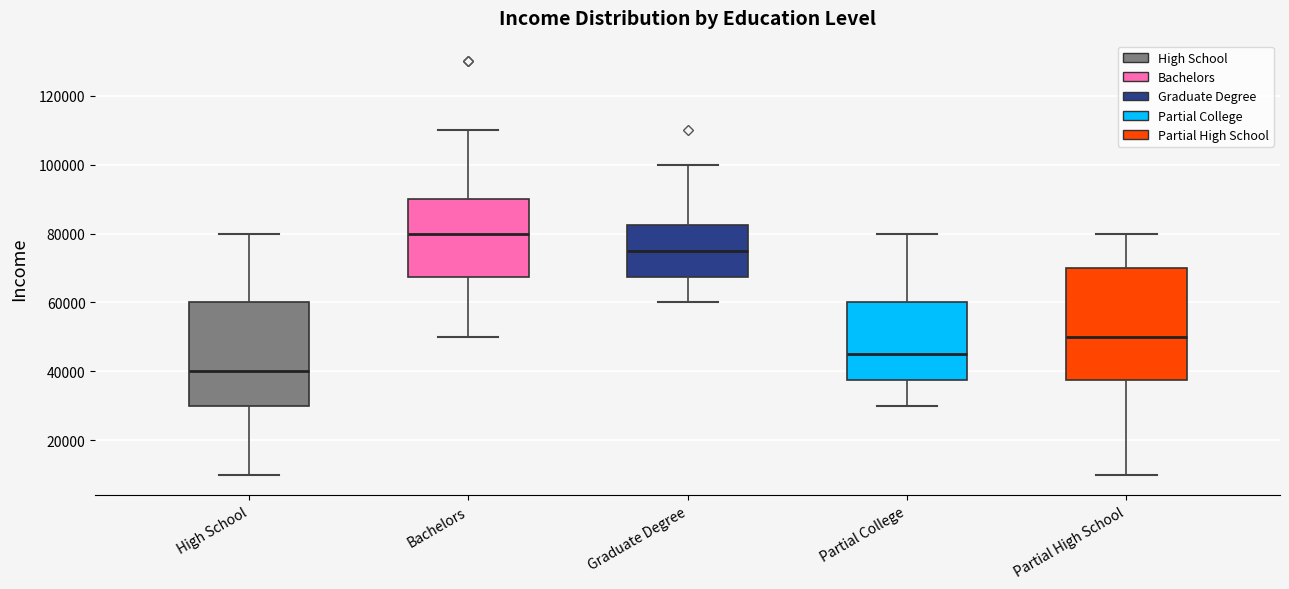

Which box is the tallest, from its lower edge to its upper edge?

Partial High School